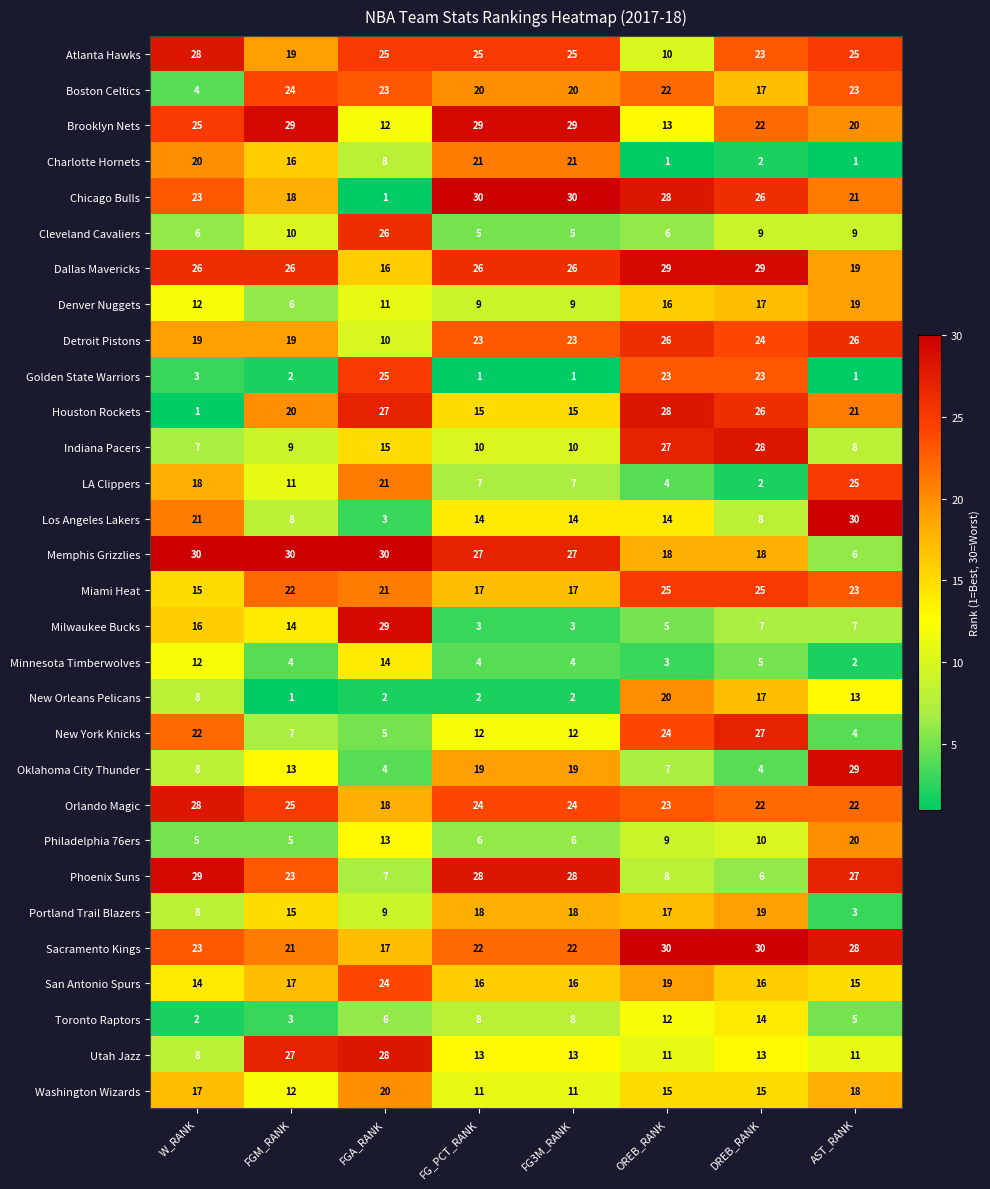

How many values in the Golden State Warriors series are below 3?

4